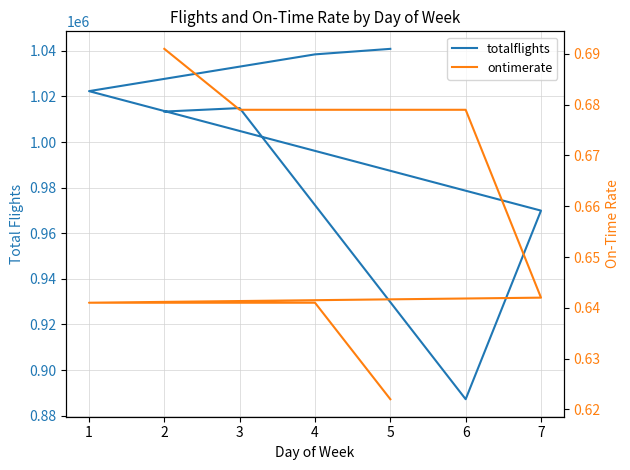

What is the difference between the totalflights values at 7 and 5?

70926.0